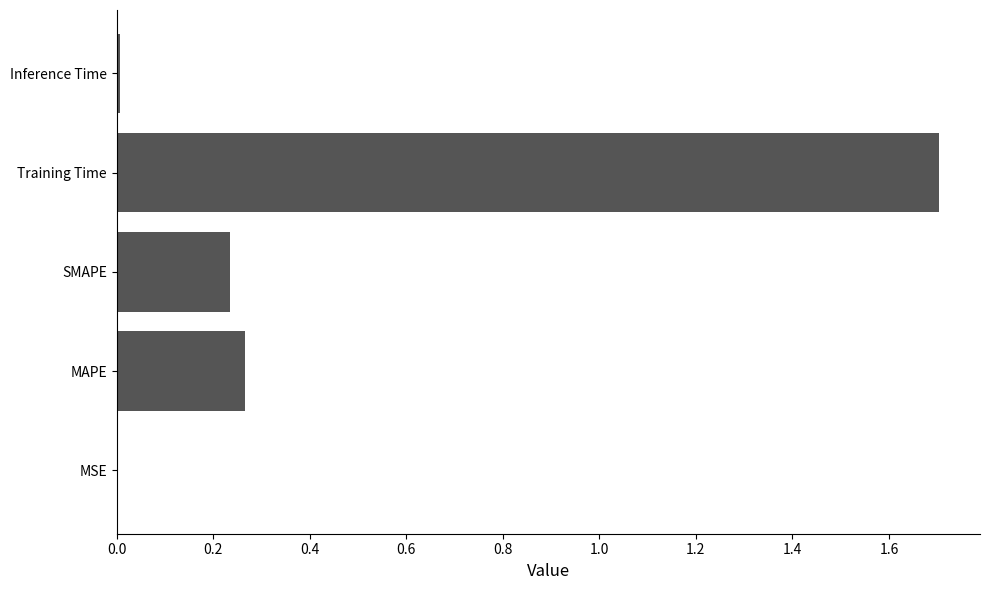

What is the maximum value shown in the chart?

1.7